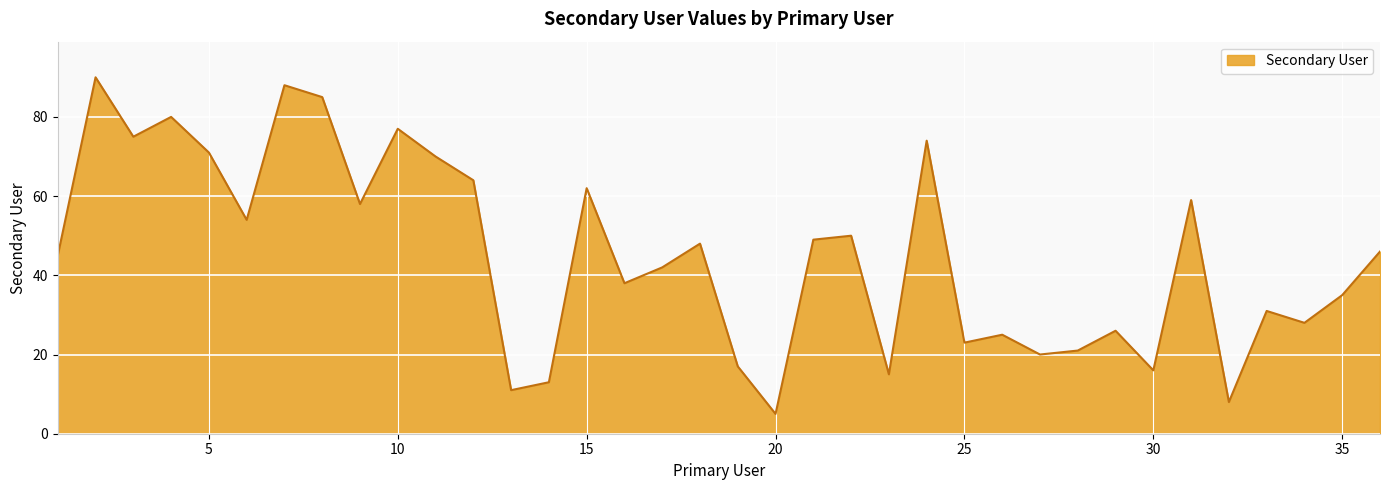

Does the chart have visible grid lines?

Yes